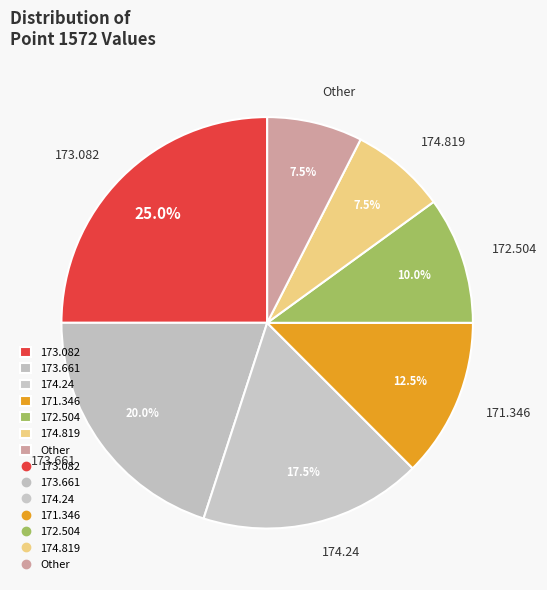

Do Other and 173.661 together represent more than half of the pie?

No